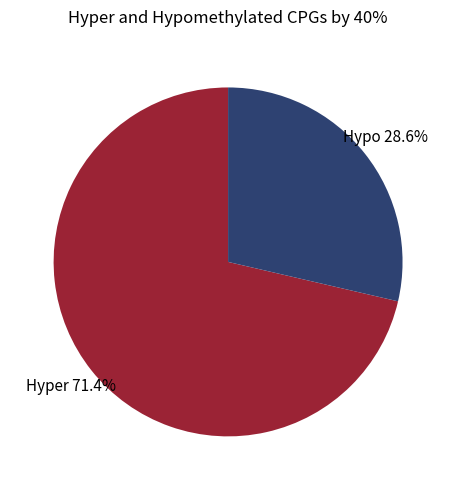

What portion of the pie excludes Hyper?

28.6%